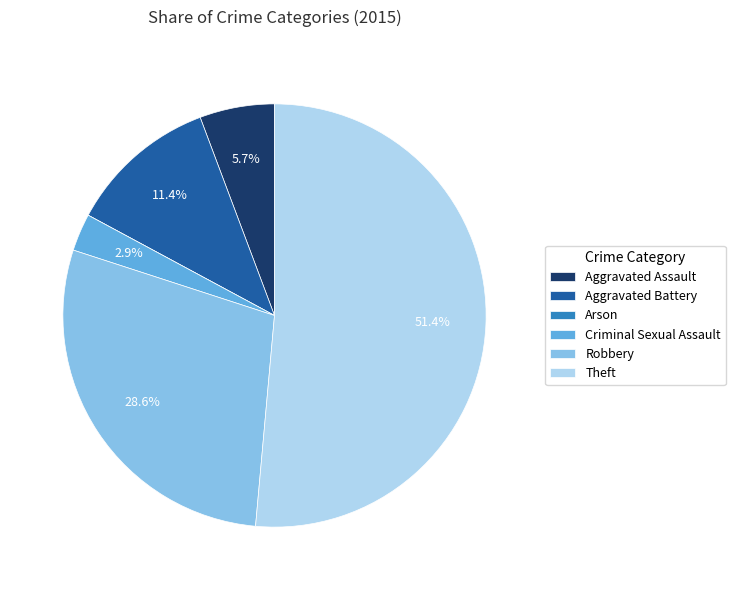

To the nearest percent, what portion does Criminal Sexual Assault represent?

3%